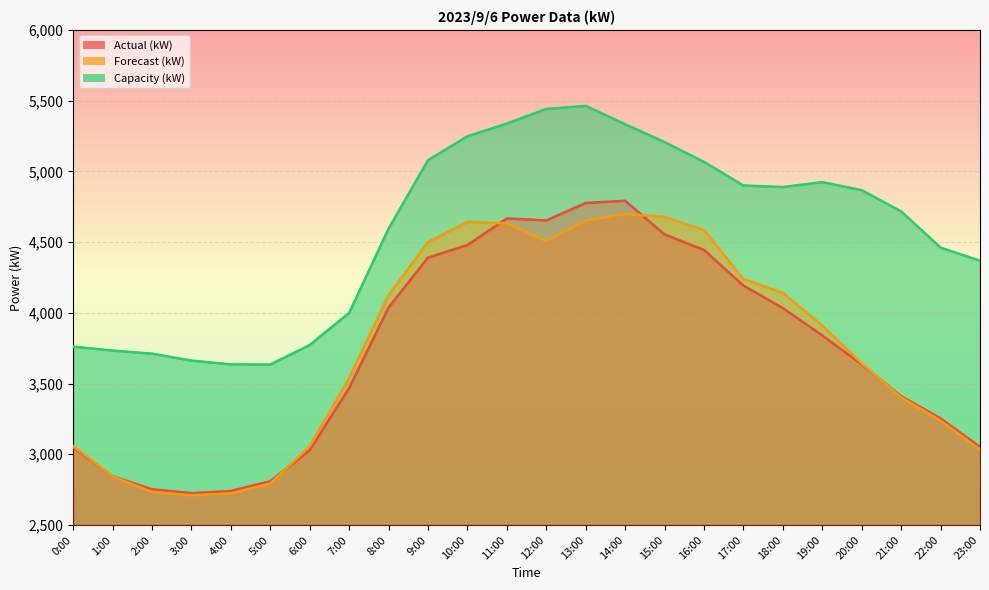

Where is the first local minimum for Forecast (kW)?

3:00